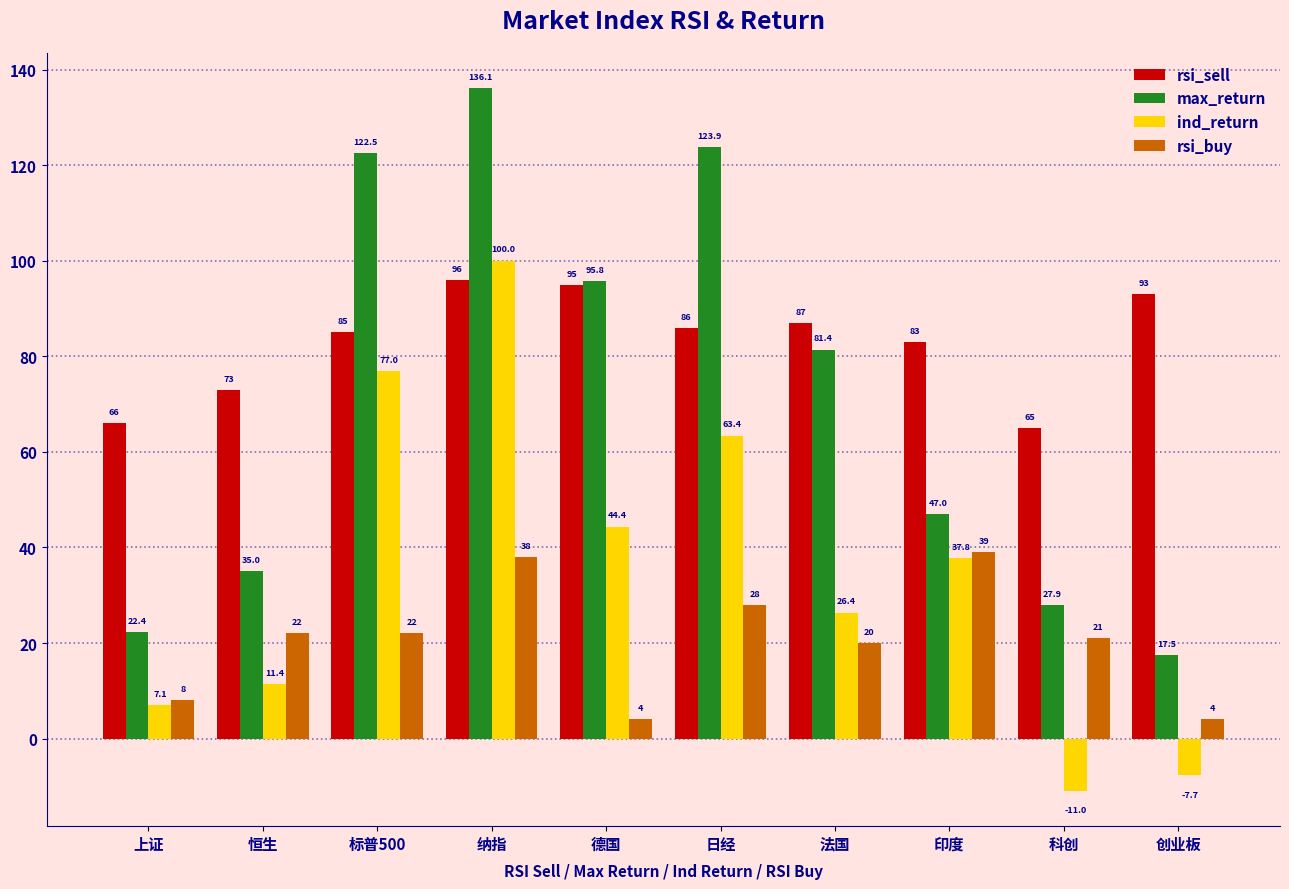

At which category does the chart reach its peak across all series?

纳指